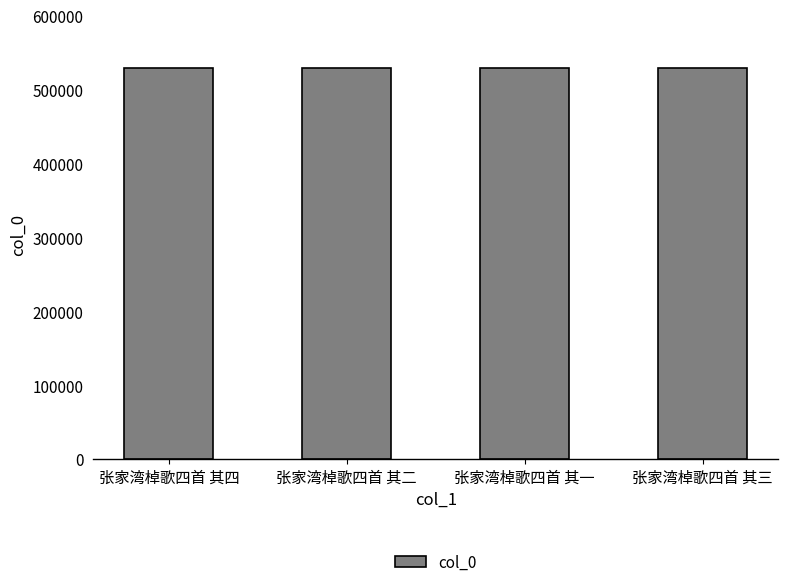

How many distinct data groups are displayed?

1